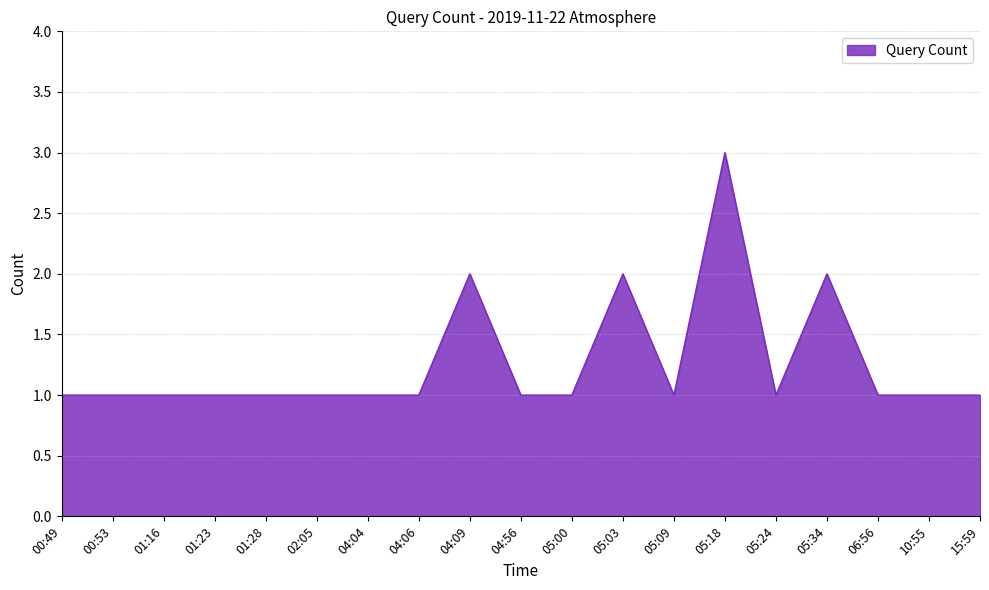

Is it true that the value at 05:34 is 2?

True